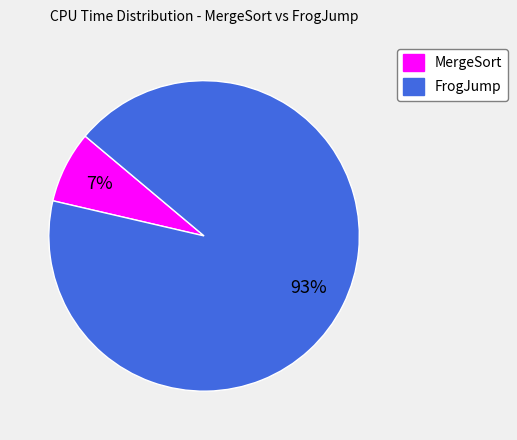

To the nearest percent, what portion does MergeSort represent?

7%